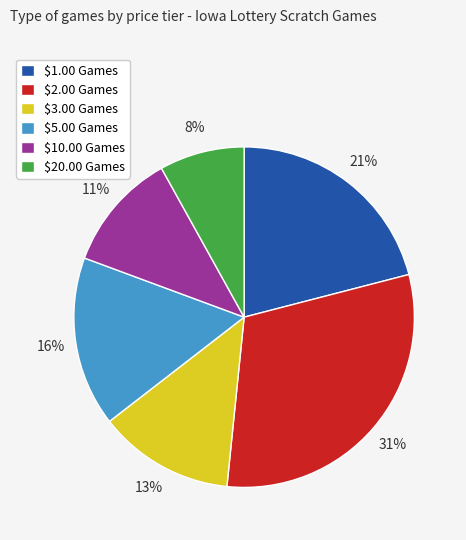

Is there any slice that represents more than half of the pie?

No